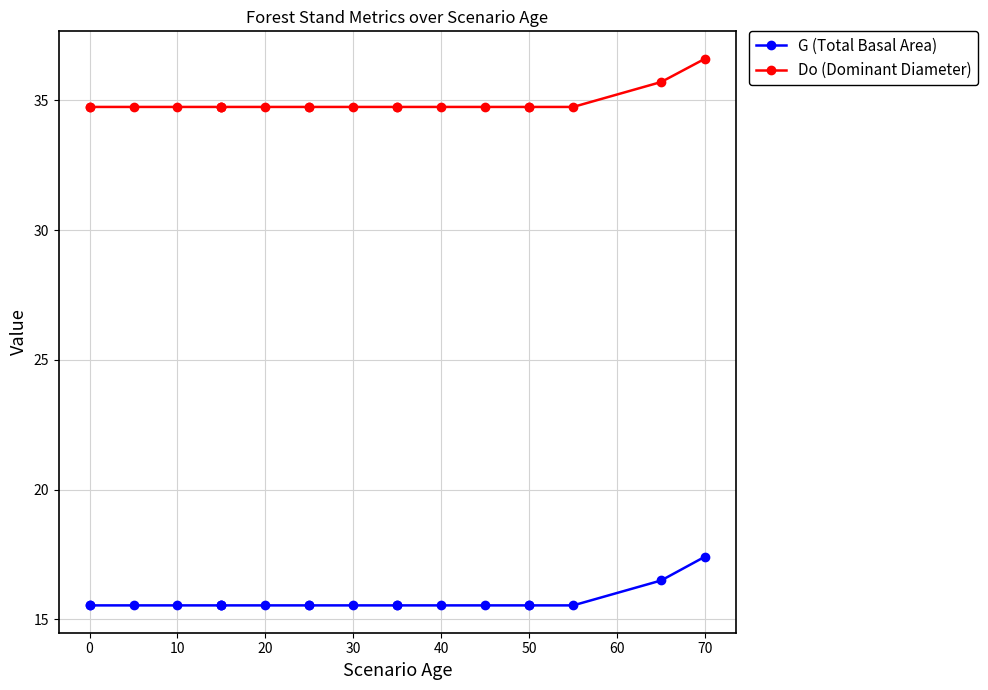

The Do (Dominant Diameter) series shows 11.5 at 18. True or false?

False